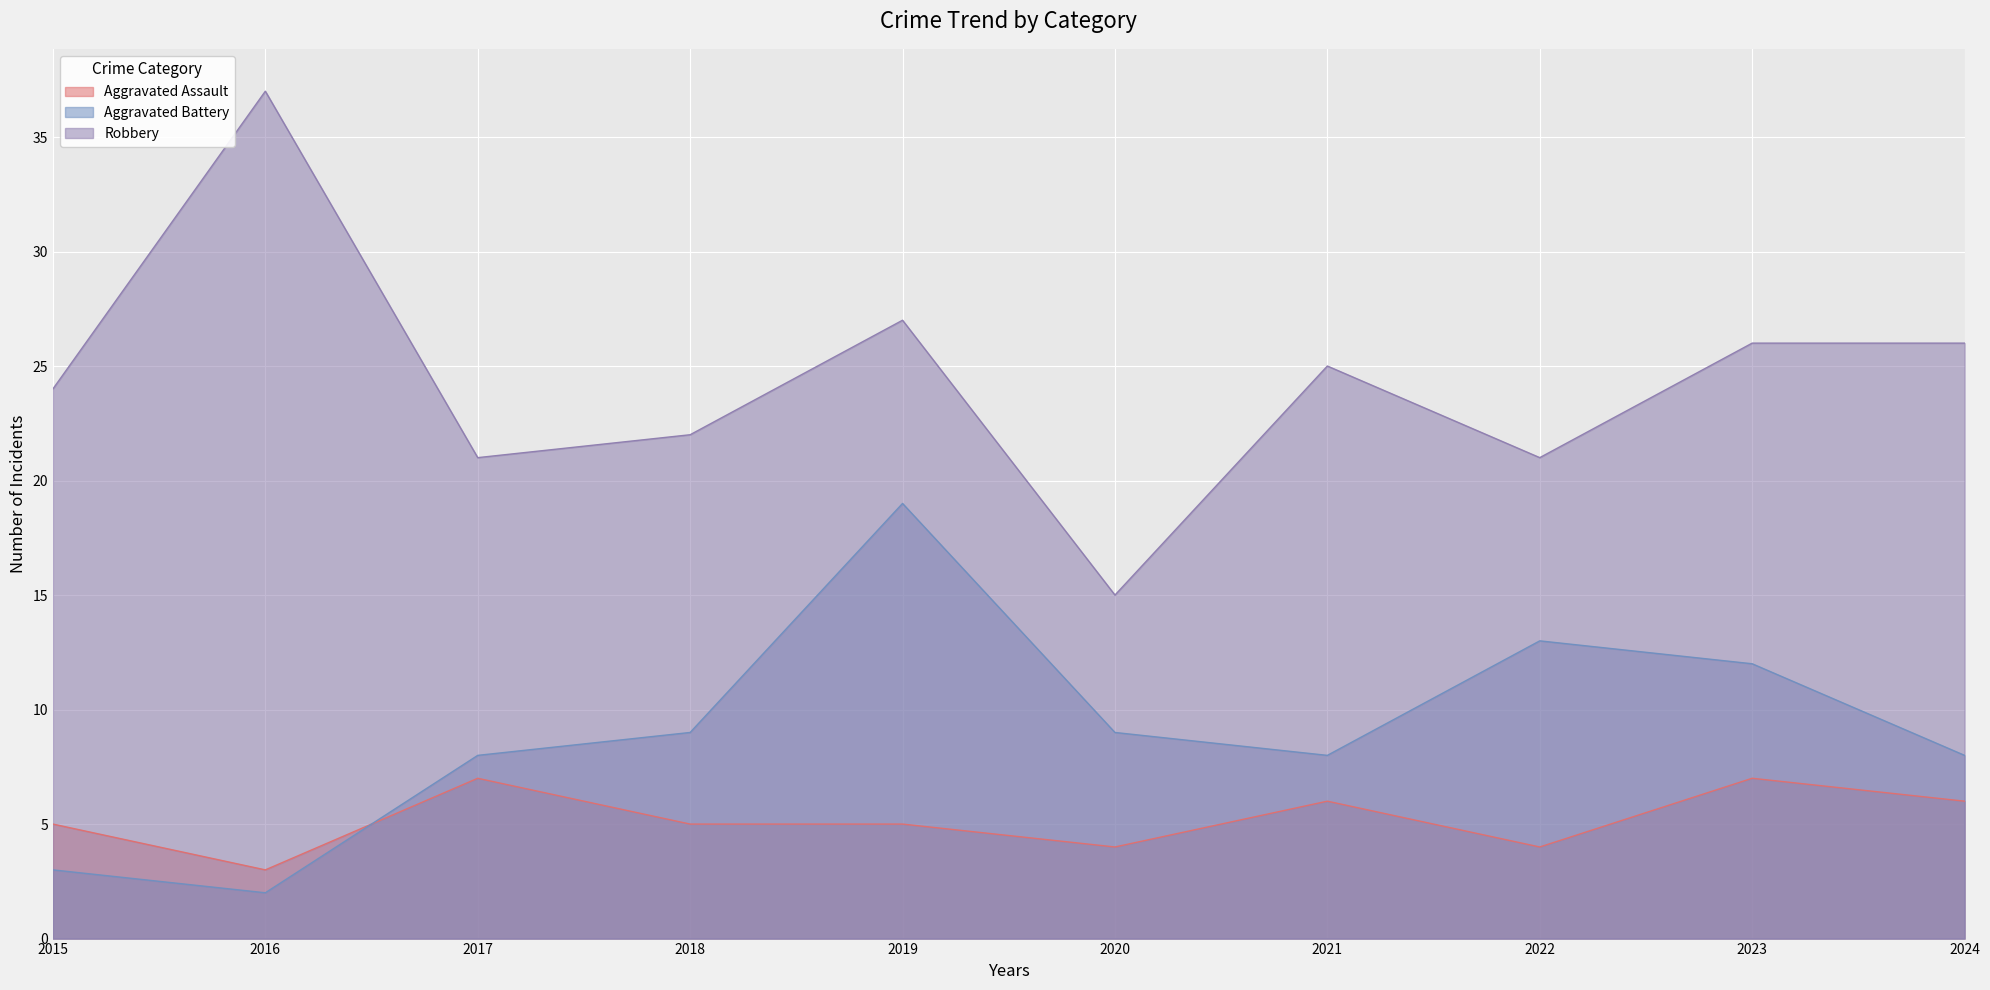

How many series are shown in this chart?

3